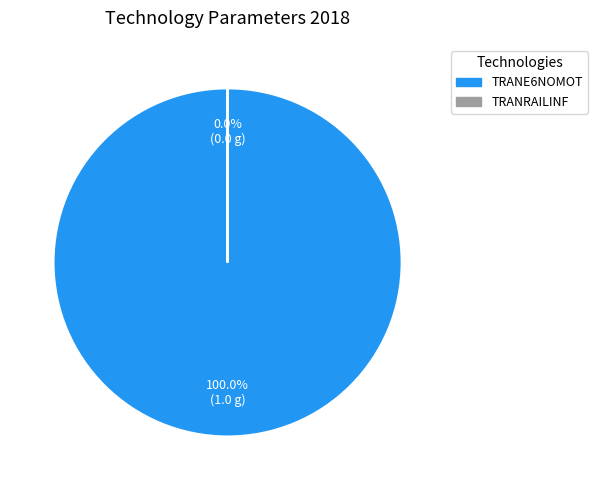

Is there any slice that represents more than half of the pie?

Yes